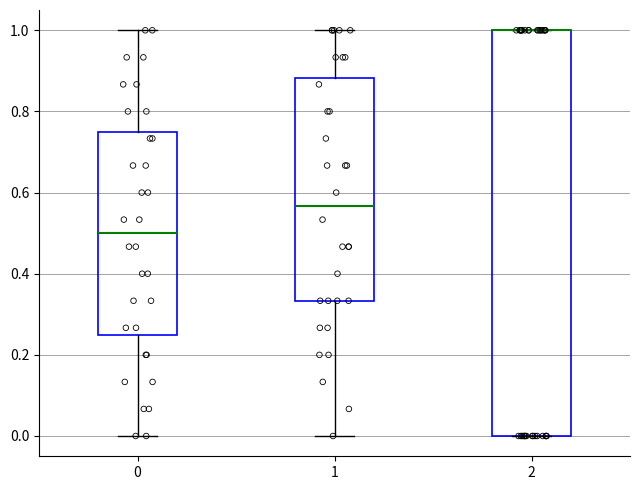

Where does the median line of the box at x = 0 sit on the y-axis? The values are not printed on the chart, so give them approximately, as read against the axis.

0.50